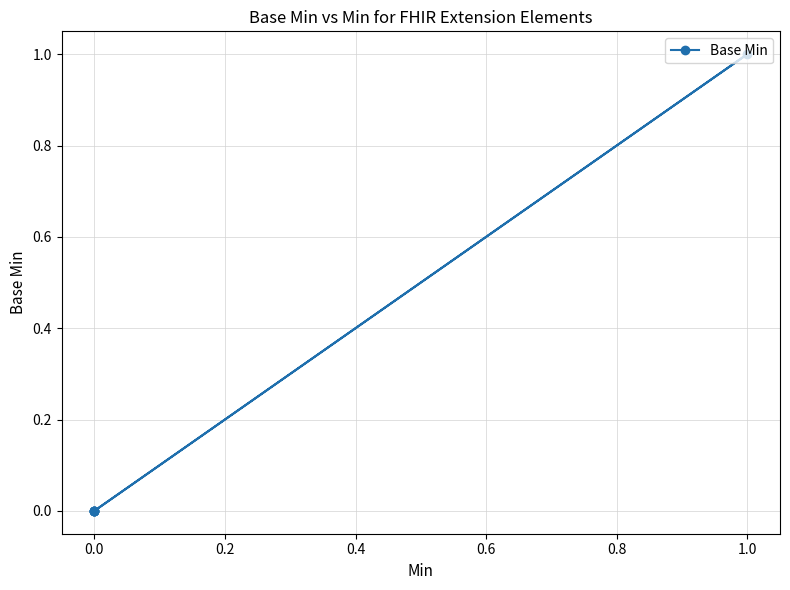

What is the sum of all values?

1